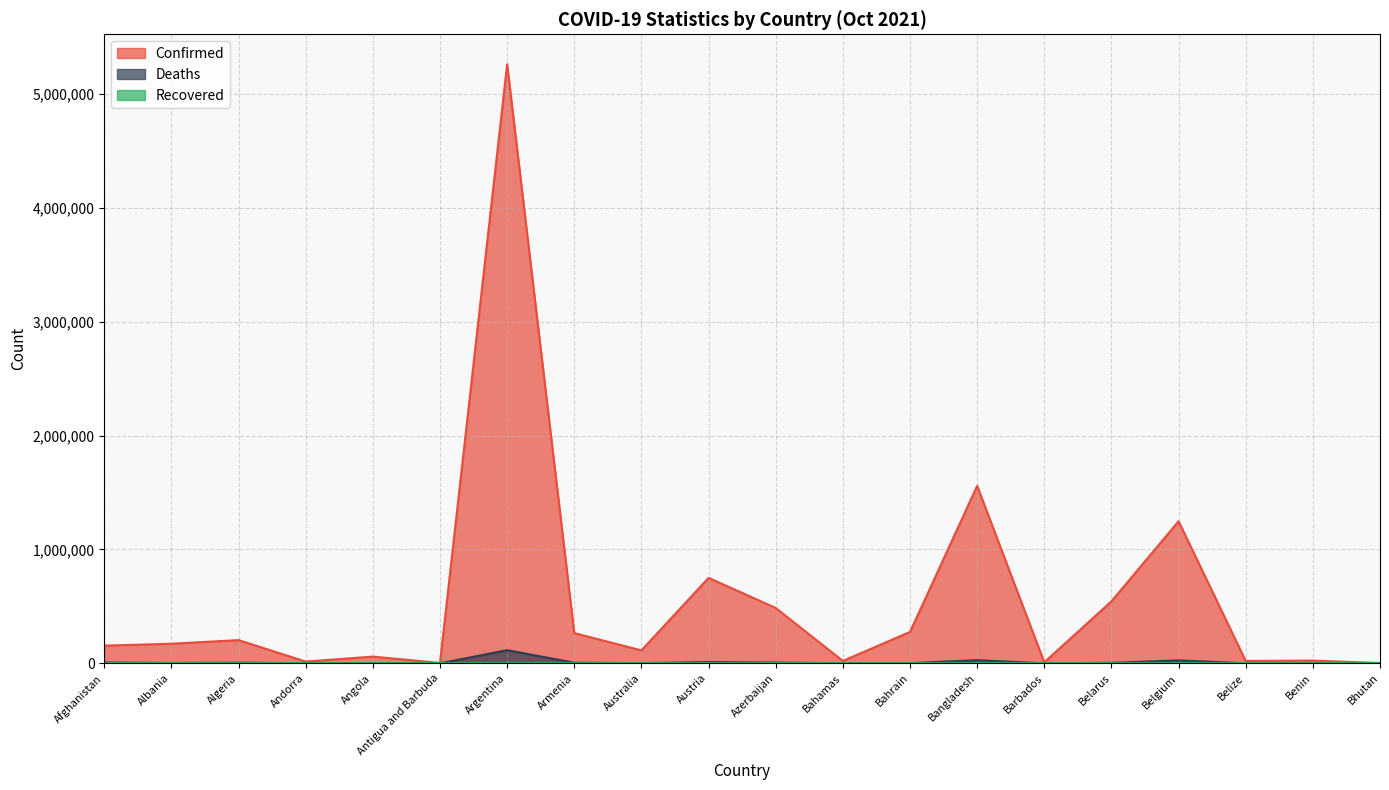

Where is the first local minimum for Deaths?

Albania